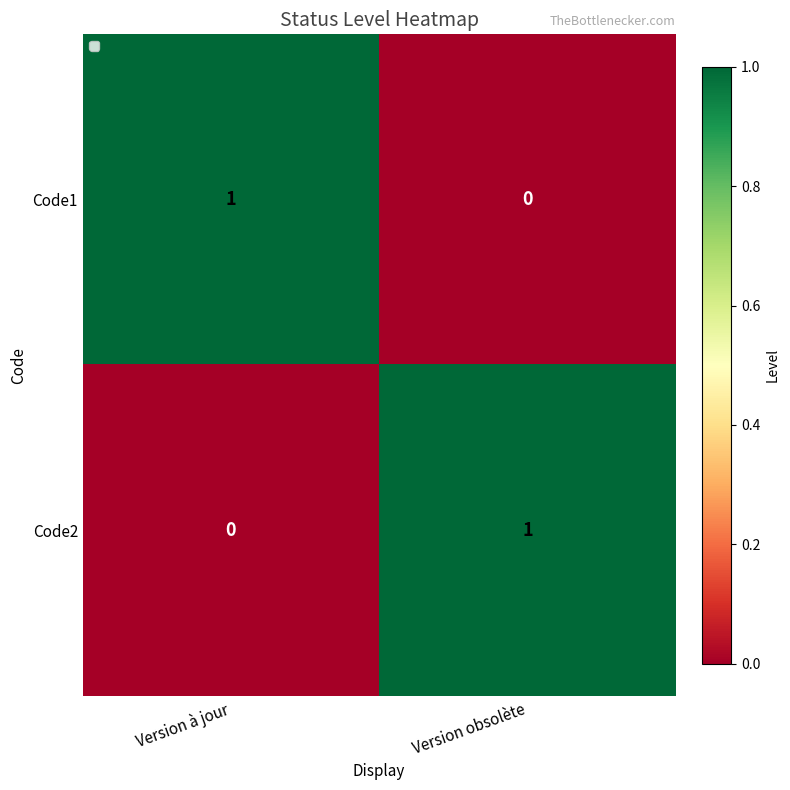

Which category has the lowest value in the Code1 series?

Version obsolète